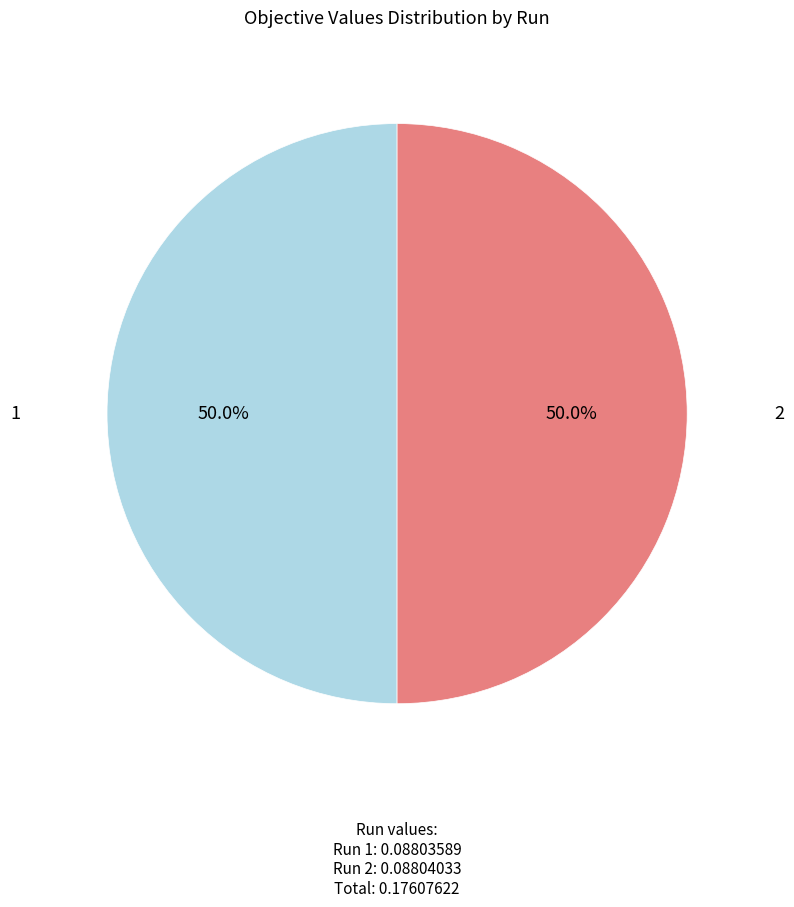

How many segments does this pie chart have?

2